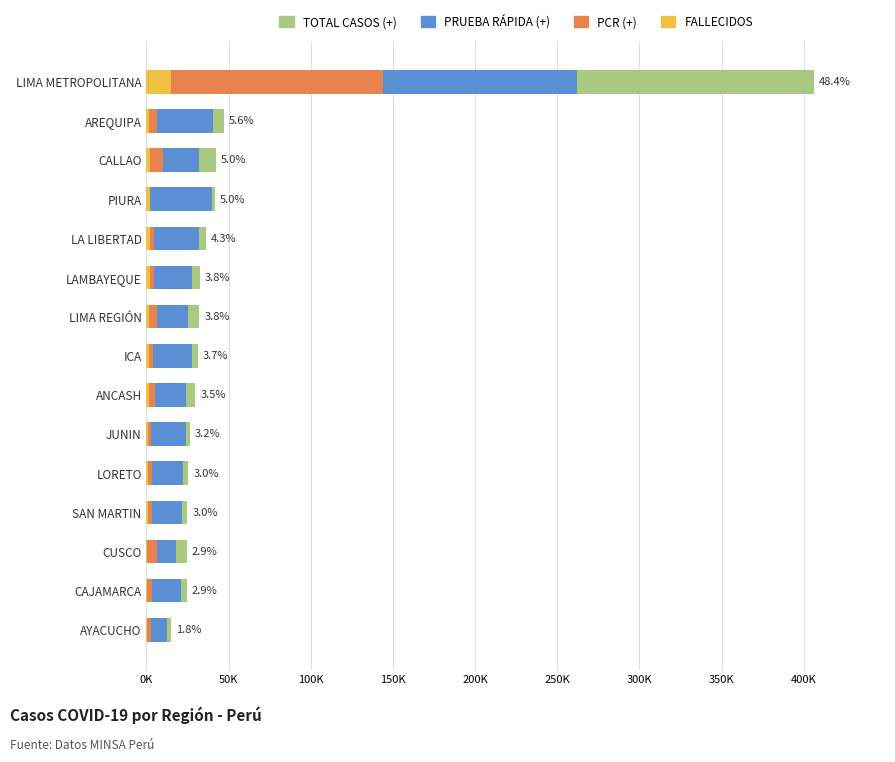

What are all the series names shown in the legend?

TOTAL CASOS (+), PRUEBA RÁPIDA (+), PCR (+), FALLECIDOS